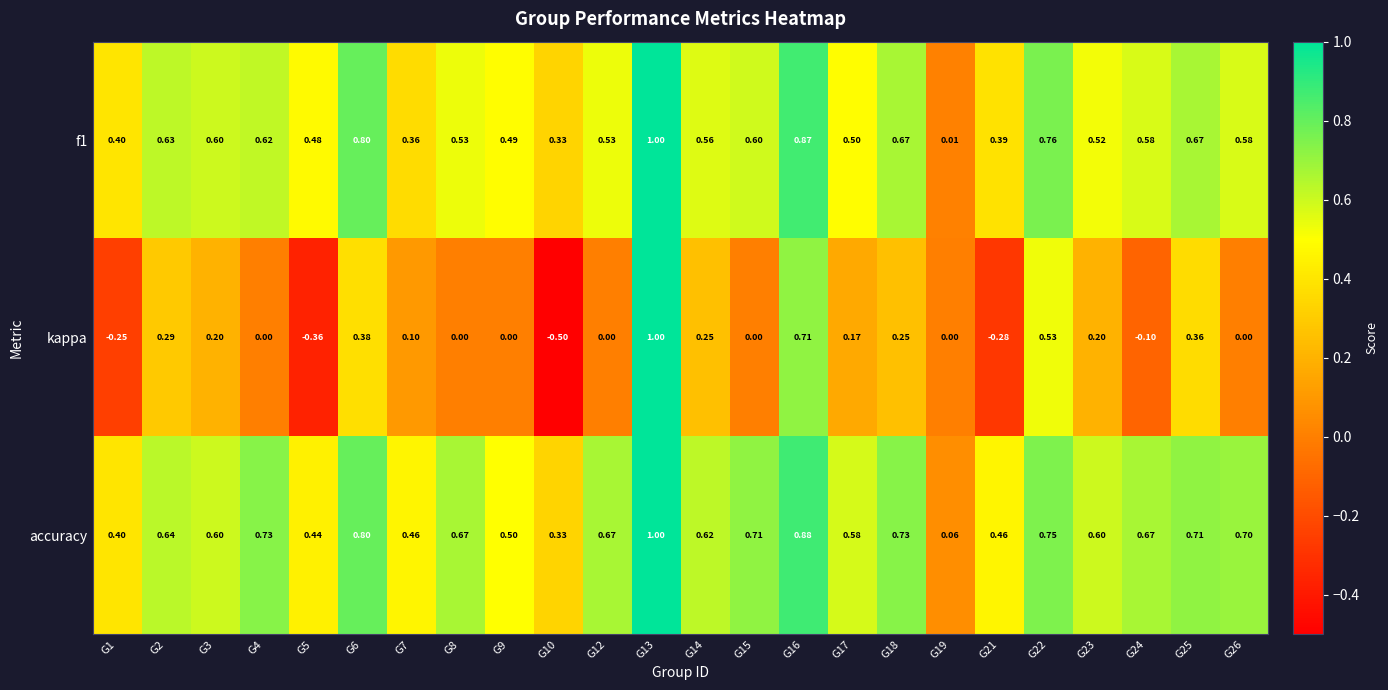

Which series has the largest total across all categories?

accuracy